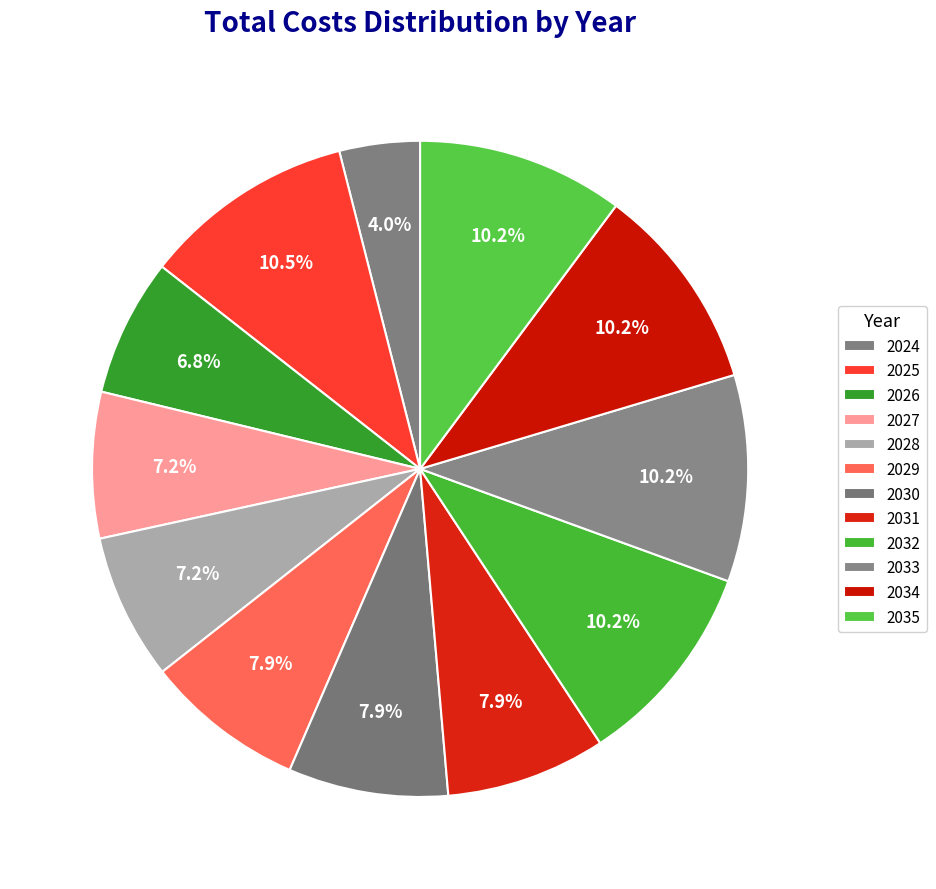

How many slices are in this pie chart?

12